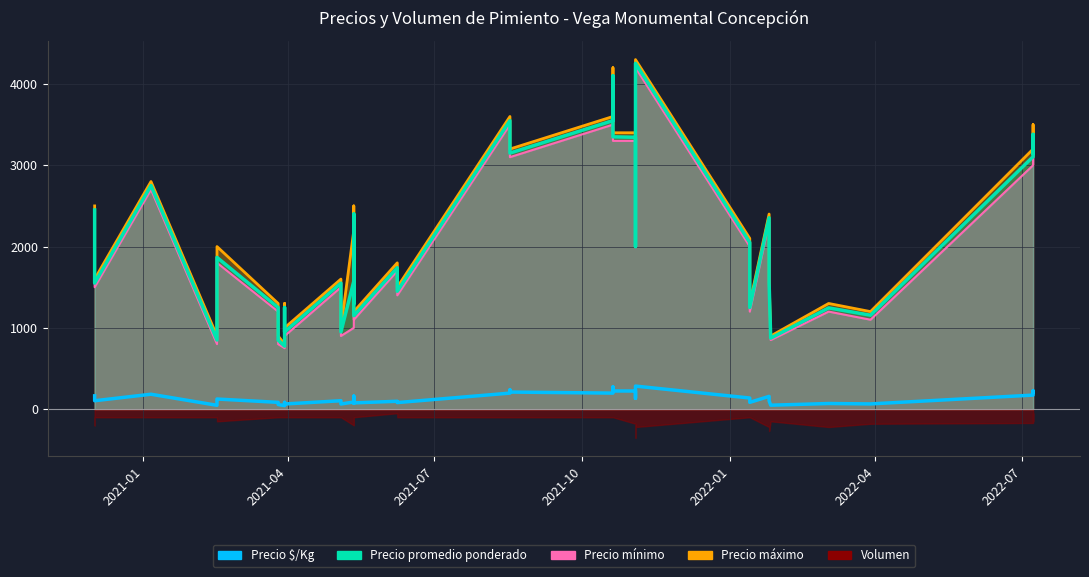

What is the average value?

134.6